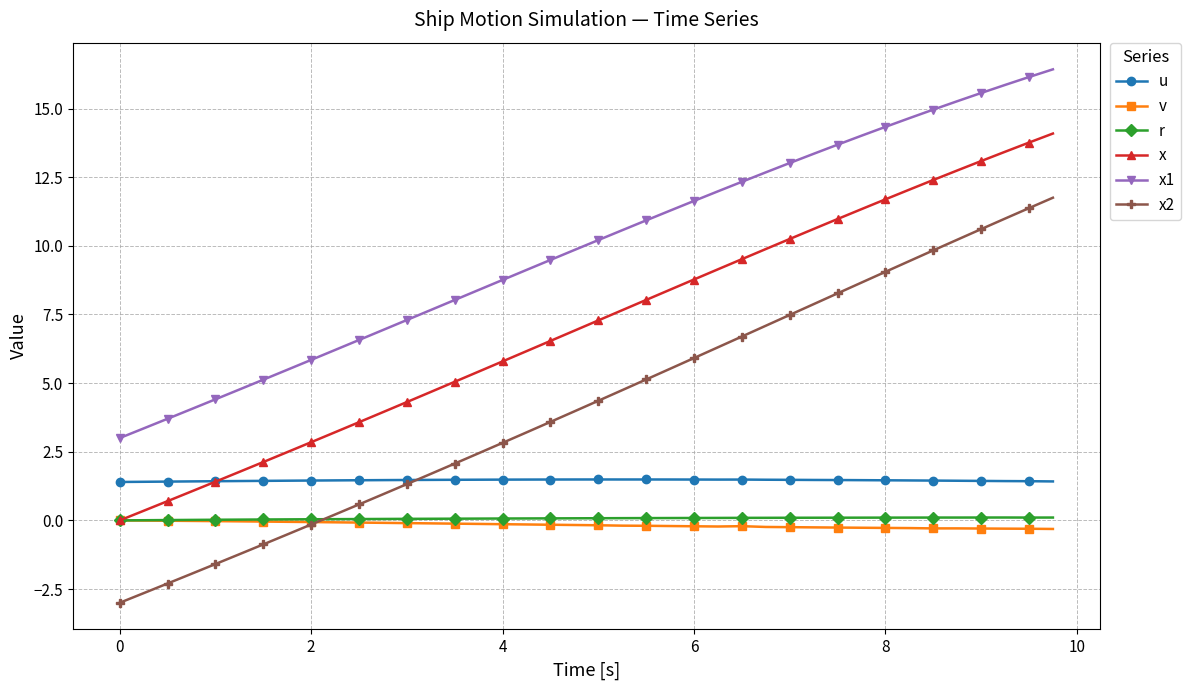

What is the value of the x point at the 38th from the left?

13.4